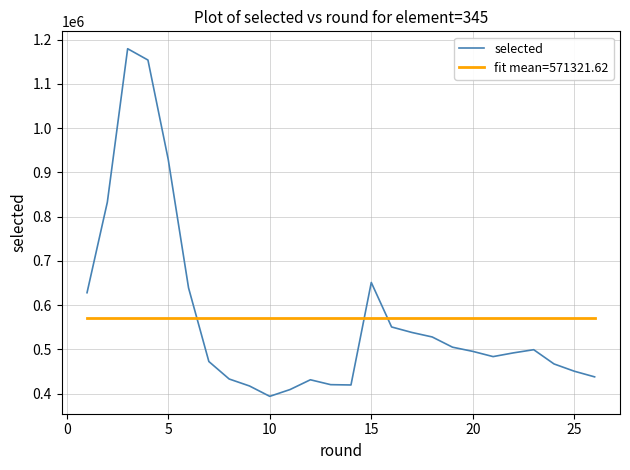

Rank the series by their maximum value, from highest to lowest.

selected, fit mean=571321.62